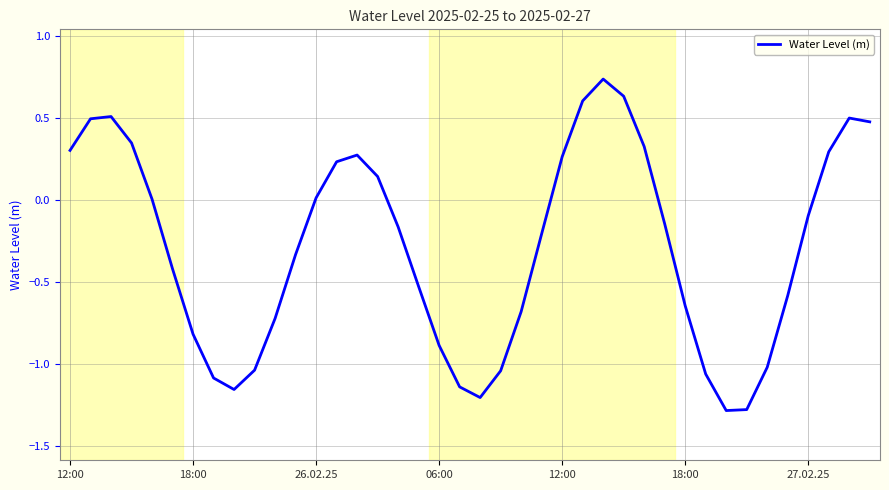

What is the minimum value shown in the chart?

-1.3